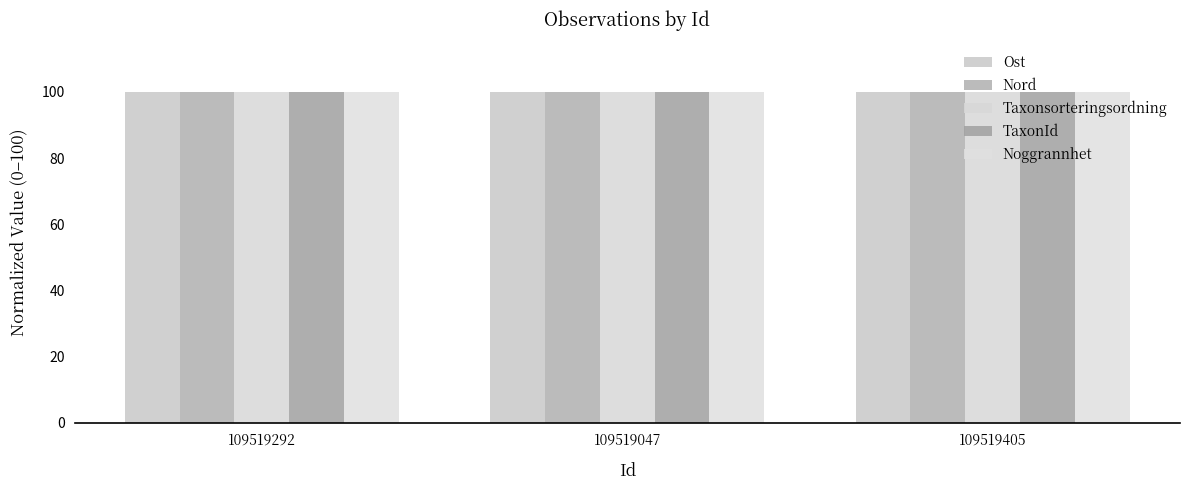

Which series changed the most between 109519292 and 109519405?

Ost